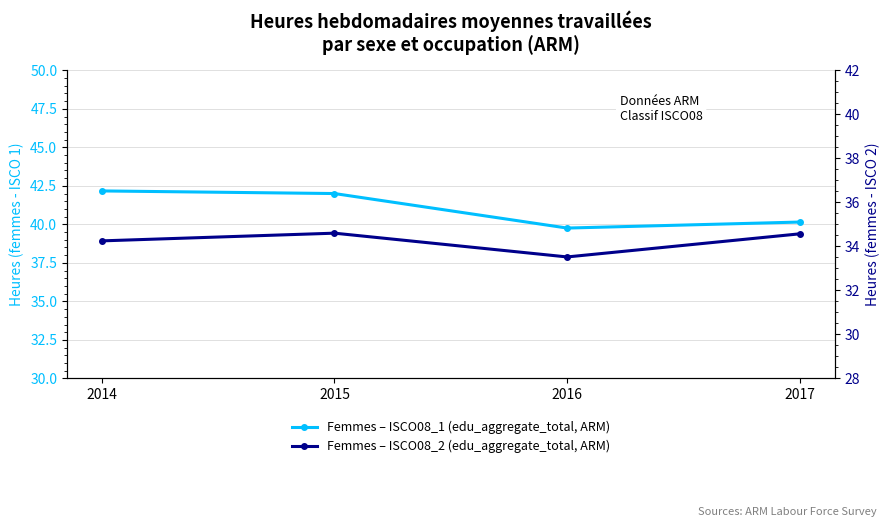

List the series in order of their peak value, lowest first.

Femmes – ISCO08_2 (edu_aggregate_total, ARM), Femmes – ISCO08_1 (edu_aggregate_total, ARM)